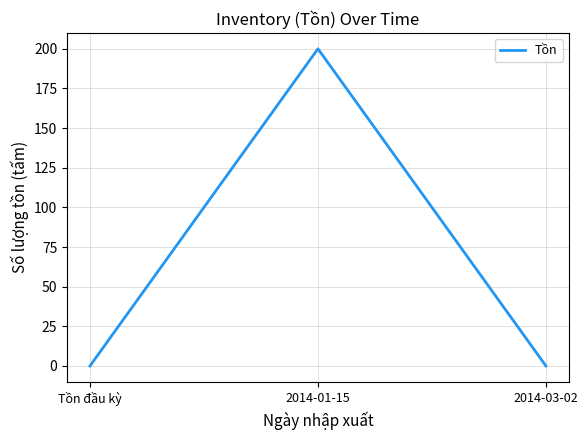

The value at 2014-01-15 is 136. True or false?

False